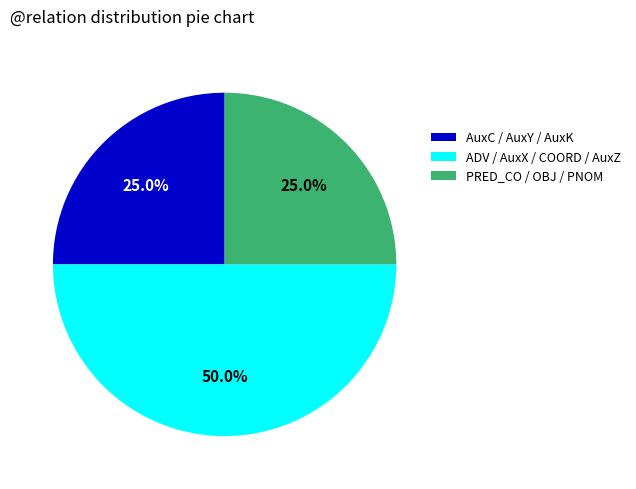

To the nearest percent, what is the difference between the largest and smallest slice percentages?

25%